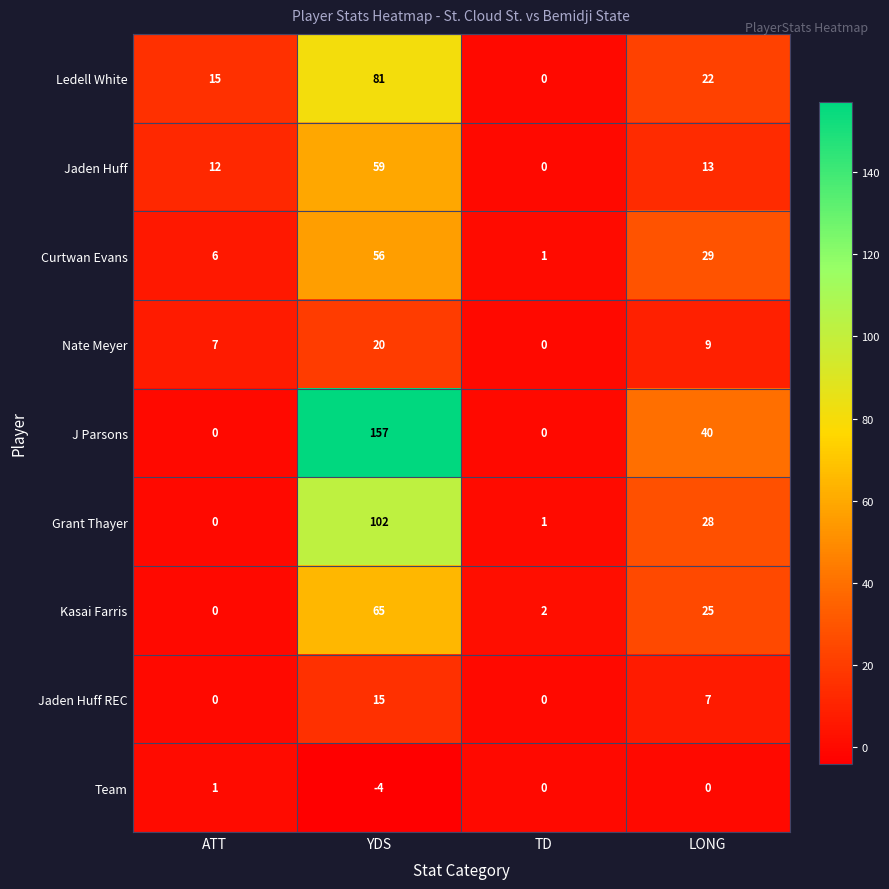

Which label corresponds to the largest value in the chart?

YDS